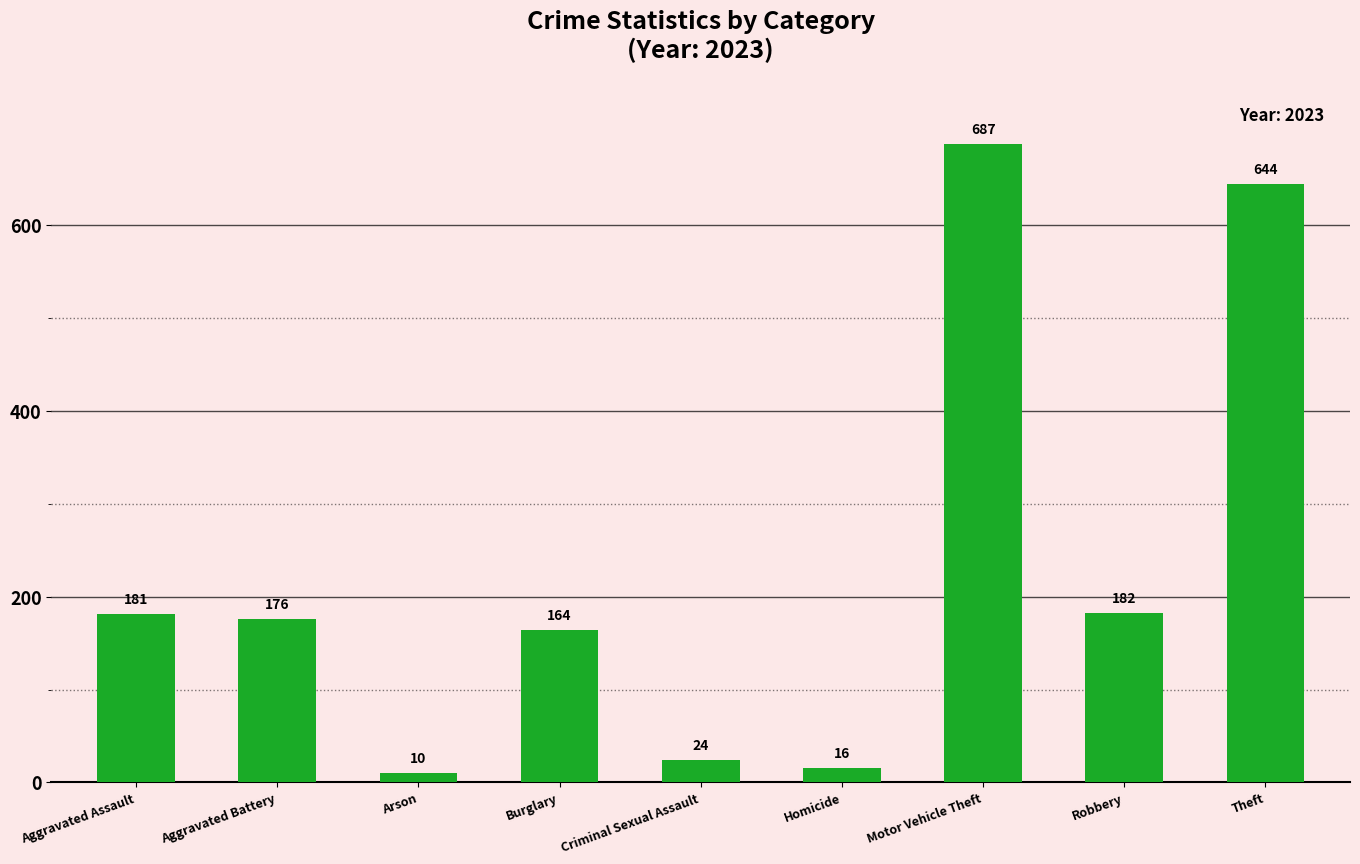

How many categories are shown in the chart?

9